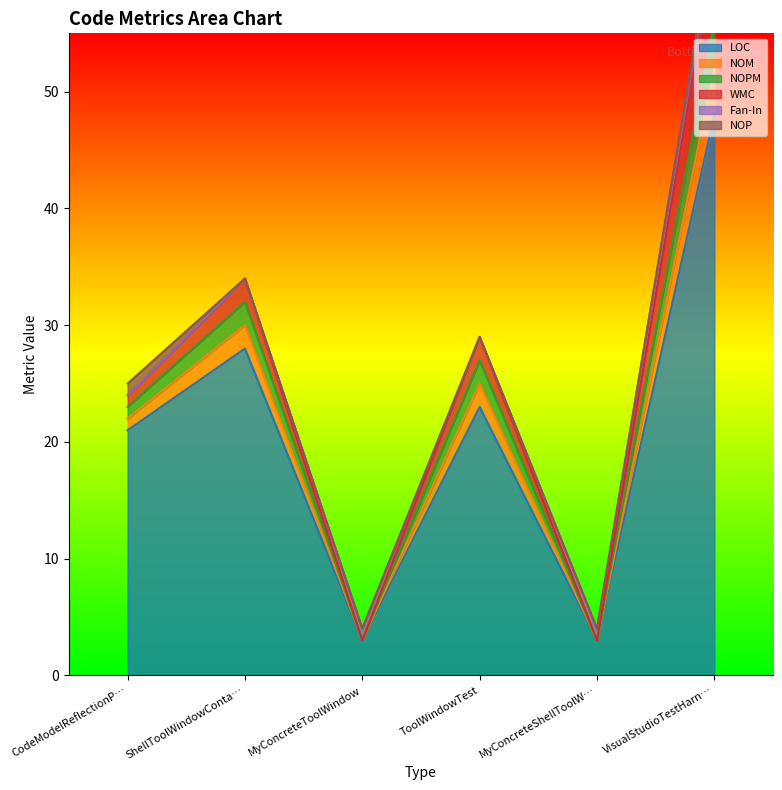

Count the number of categories in the chart.

6